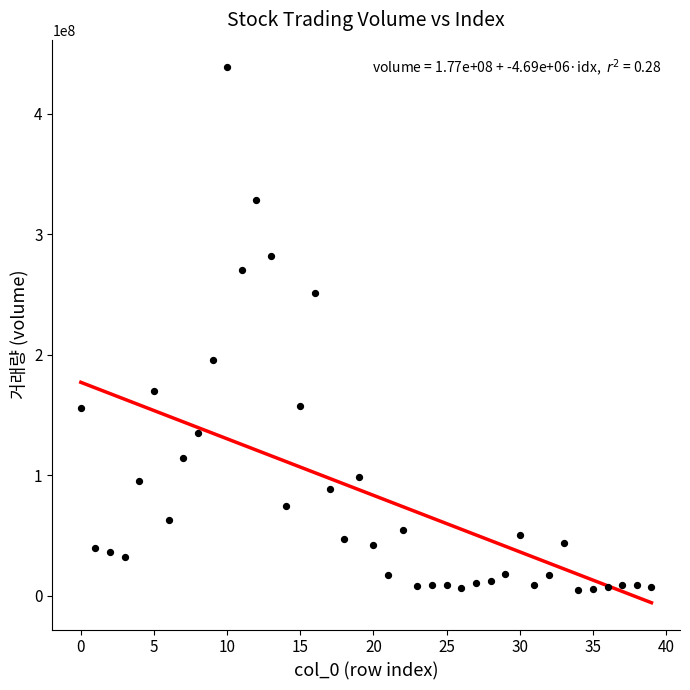

What is the range of Y values (max minus min)?

433829923